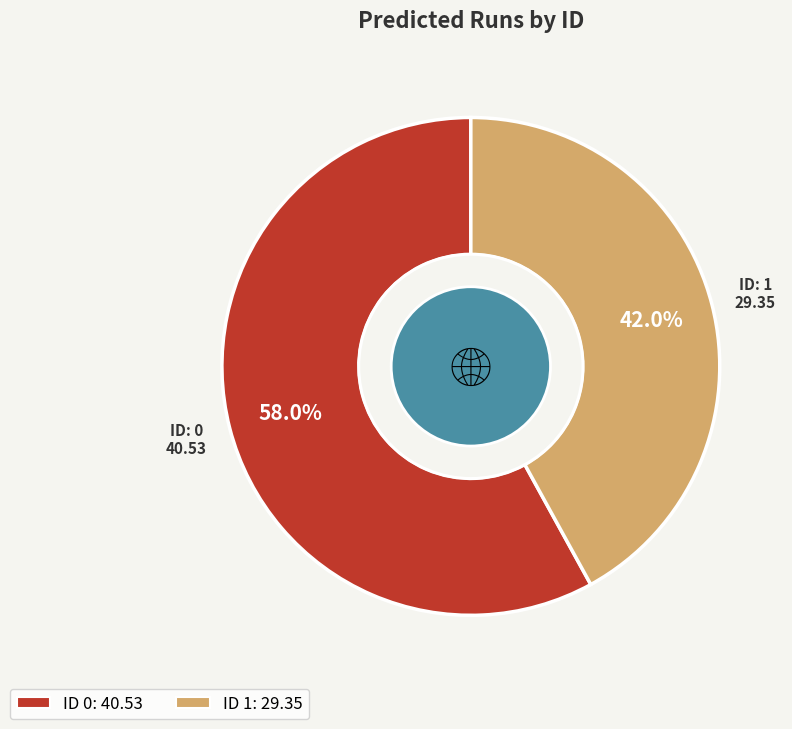

Count the number of slices in the pie.

2